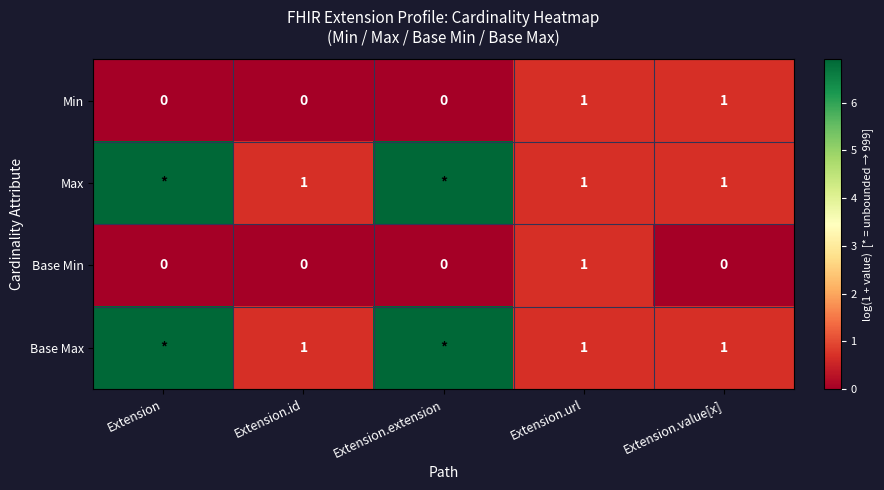

The value of Min at Extension is 0.3. True or false?

False